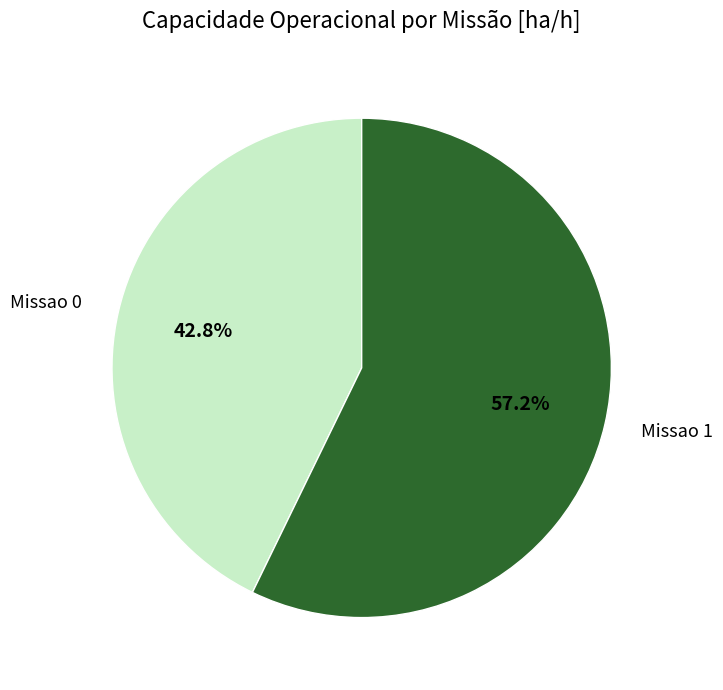

Rank the categories by value from highest to lowest.

Missao 1, Missao 0